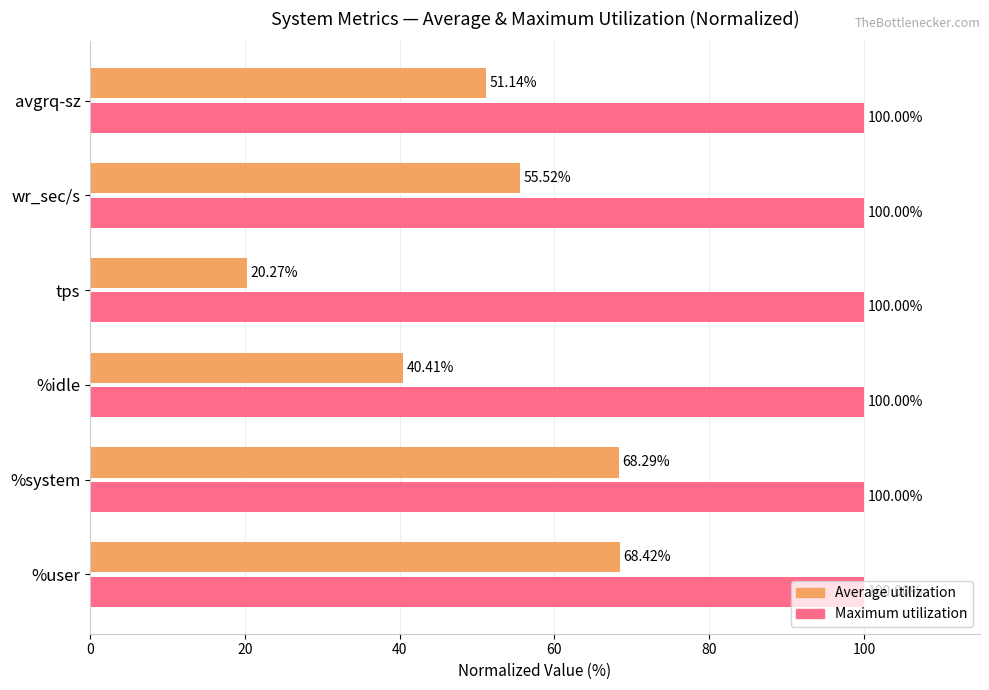

What are all the series names shown in the legend?

Average utilization, Maximum utilization